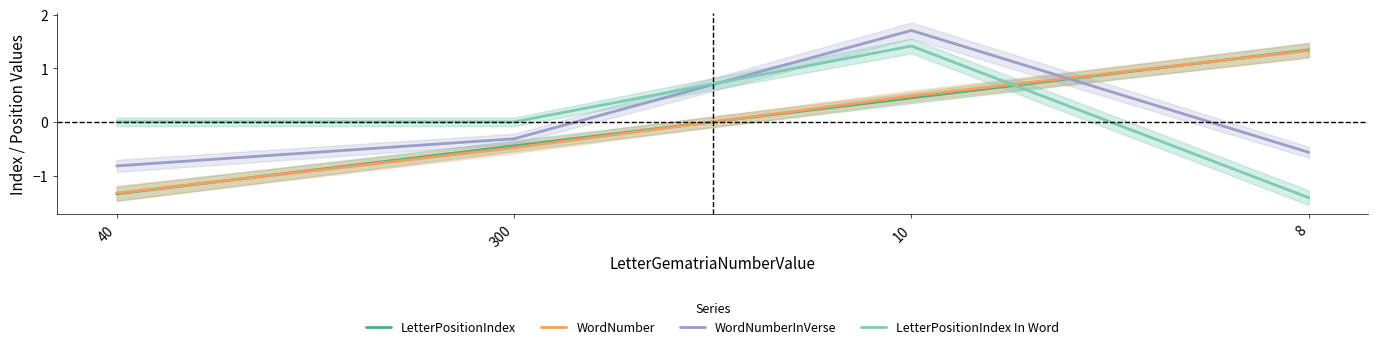

What is the smallest value displayed?

-1.4